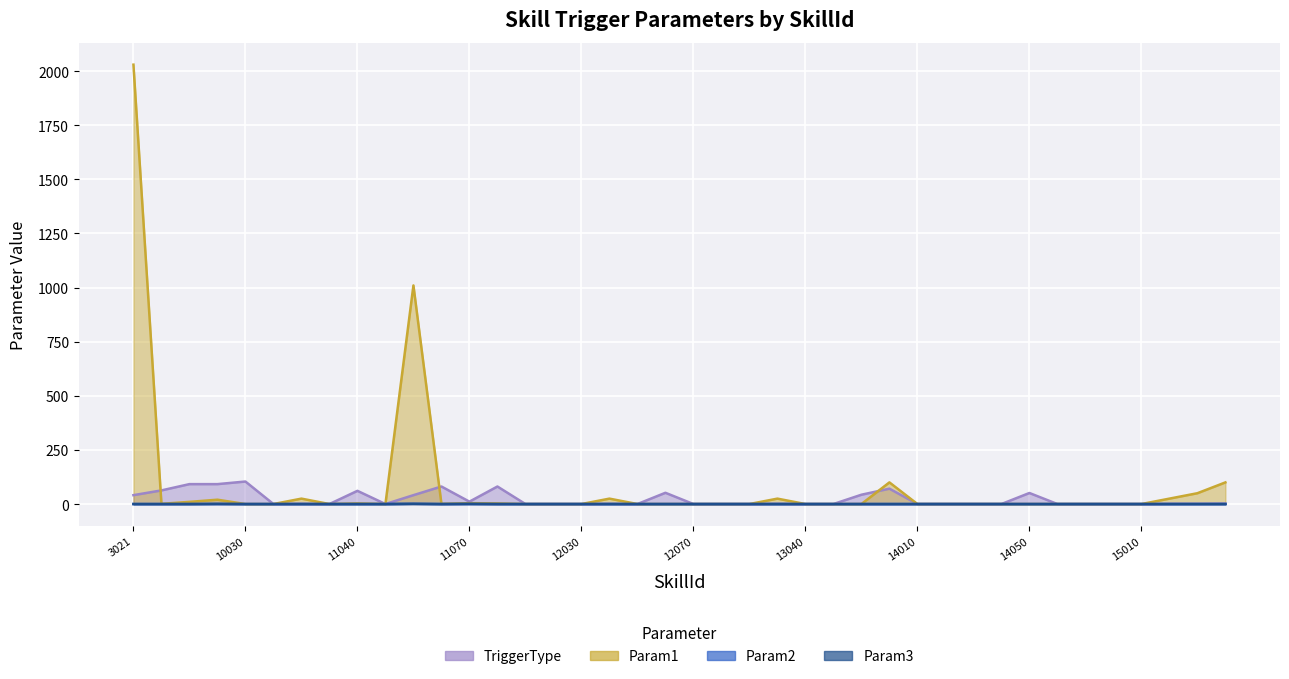

Which series has the widest spread of values?

Param1